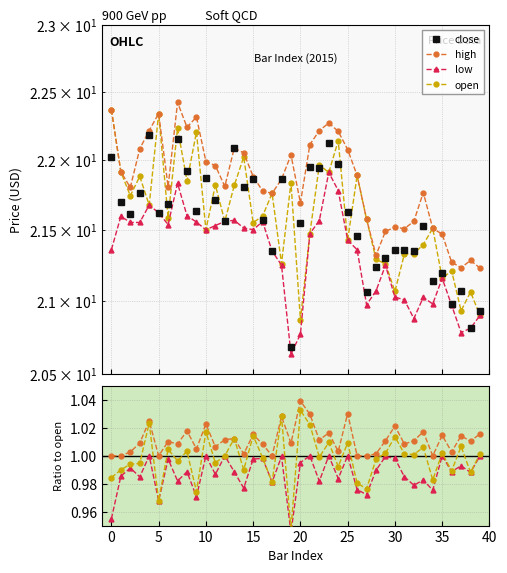

At which label does close reach its minimum?

19